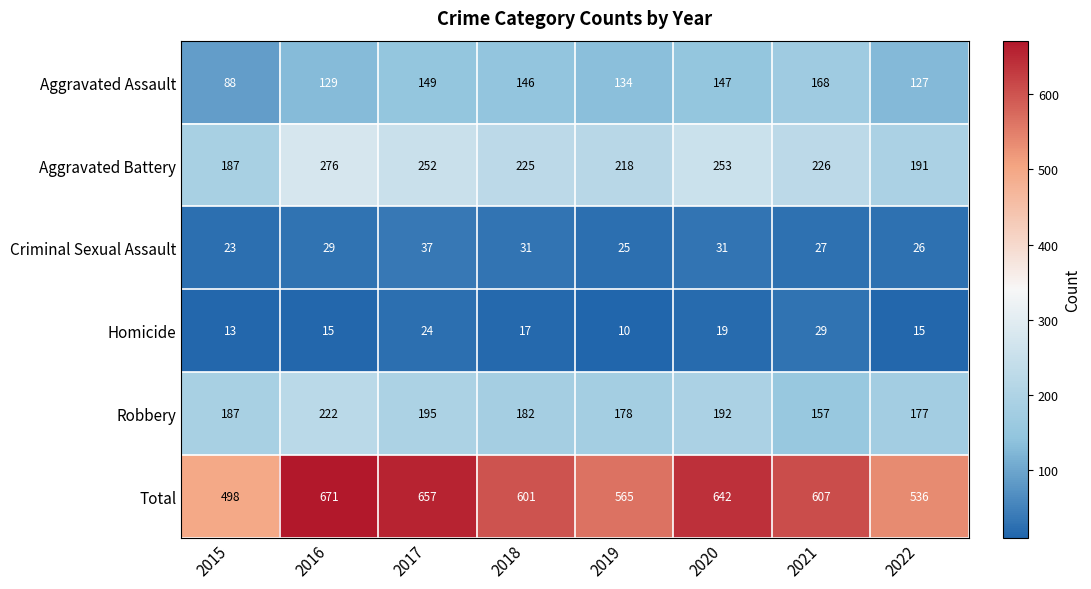

At which category does the chart reach its minimum across all series?

2019